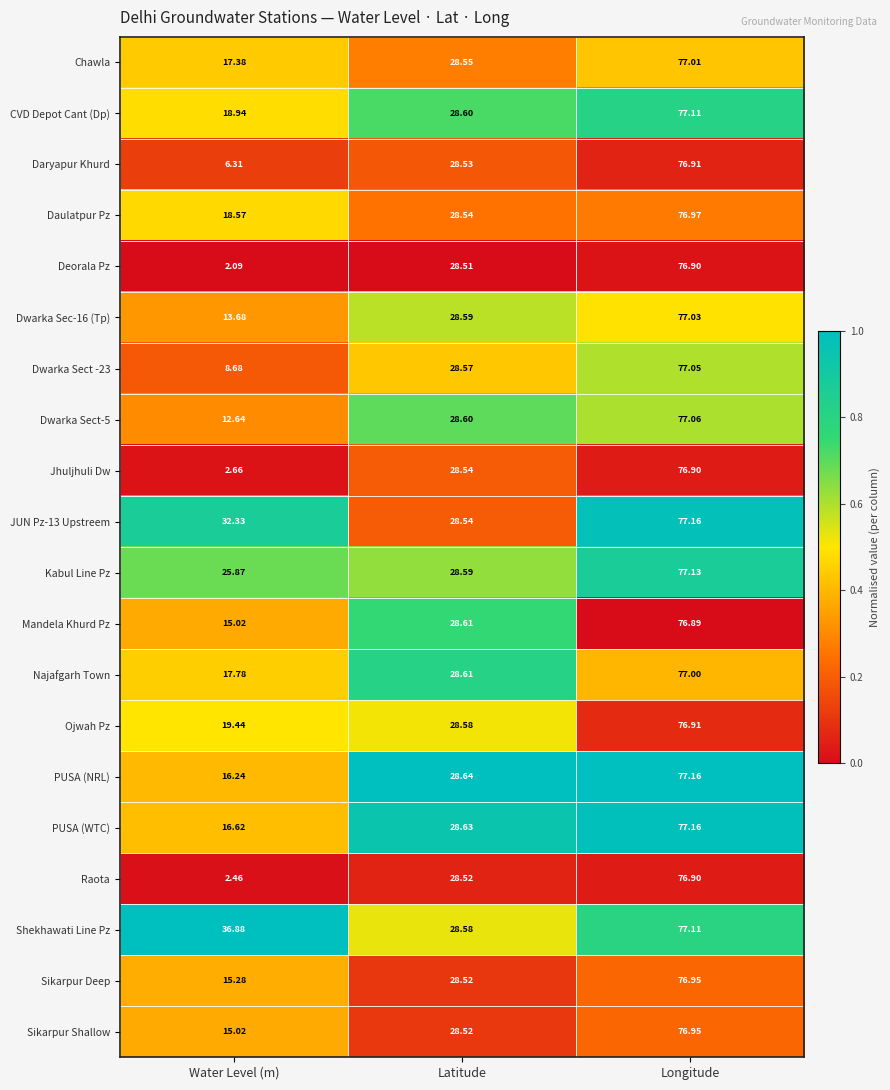

Which series has the widest spread of values?

Deorala Pz